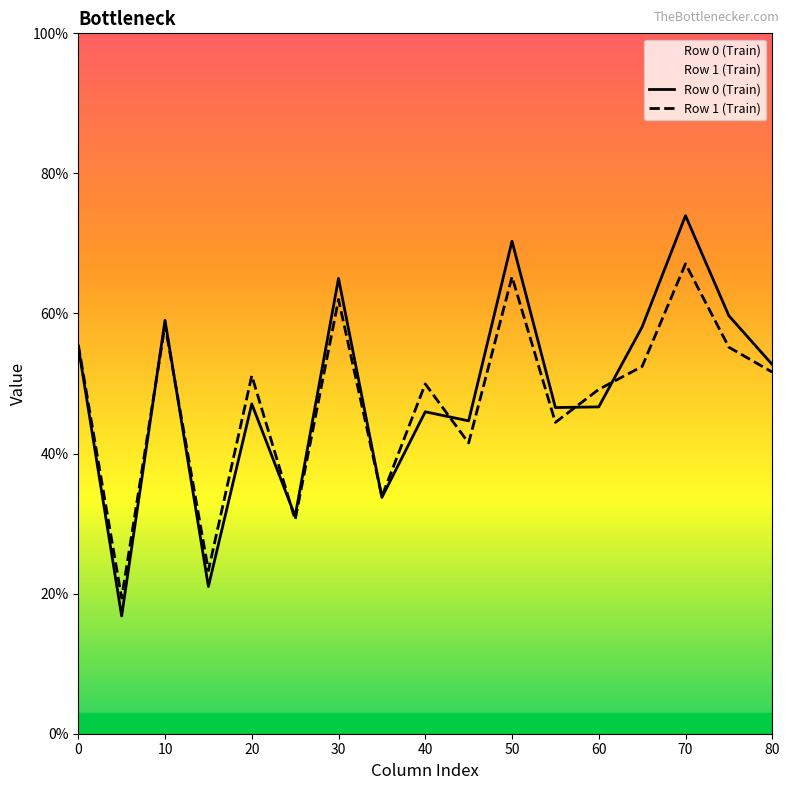

Does the chart display data point markers on the line(s)?

No